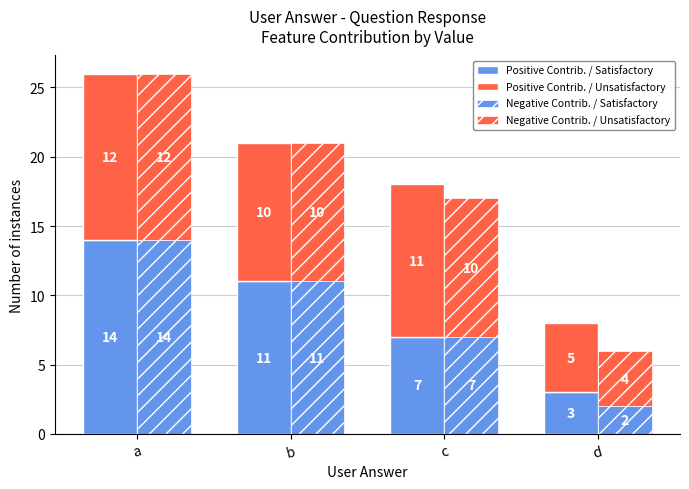

At which label is Positive Contrib. / Unsatisfactory closest to 8?

b